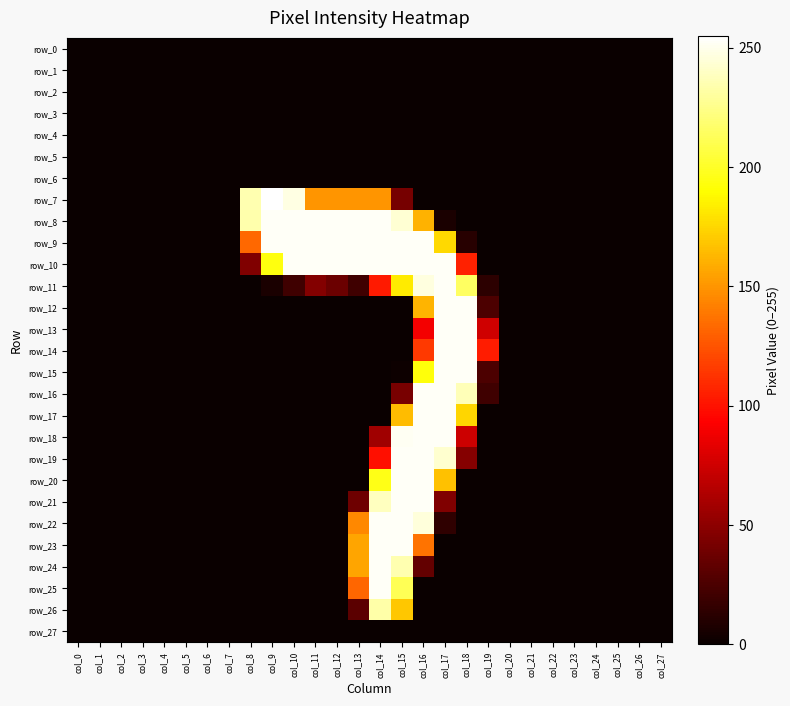

What is the maximum value shown in the chart?

255